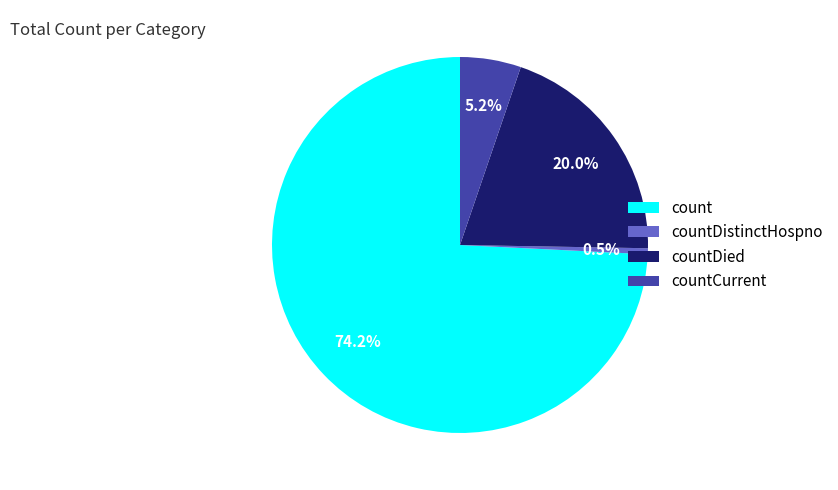

What is the largest slice in the pie chart?

count